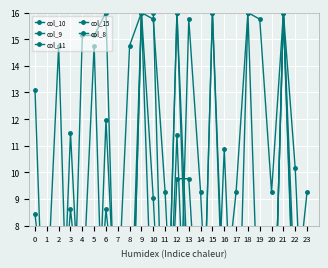

How many lines are shown in the chart?

5